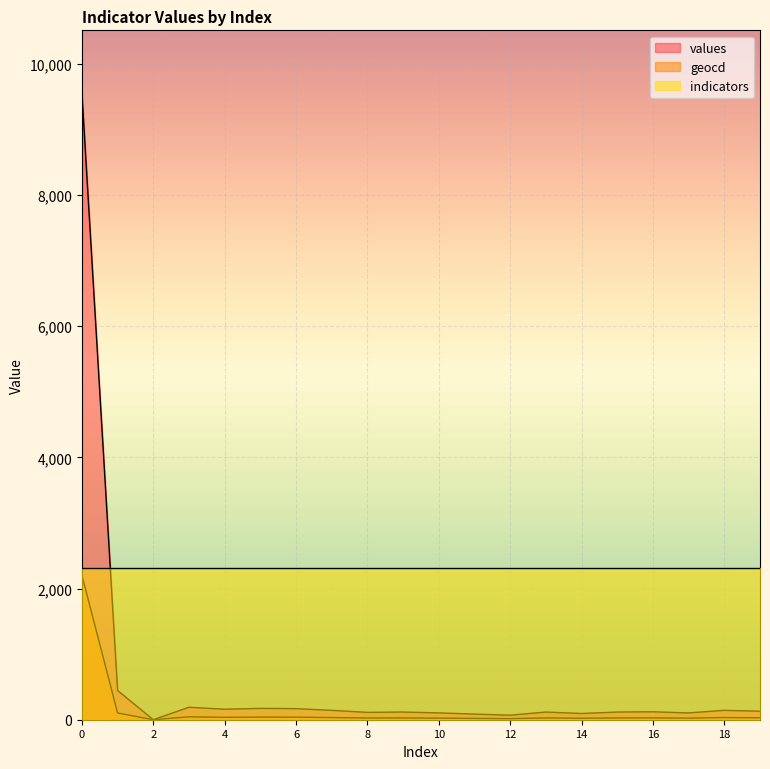

Where is values nearest to the value 4776?

1